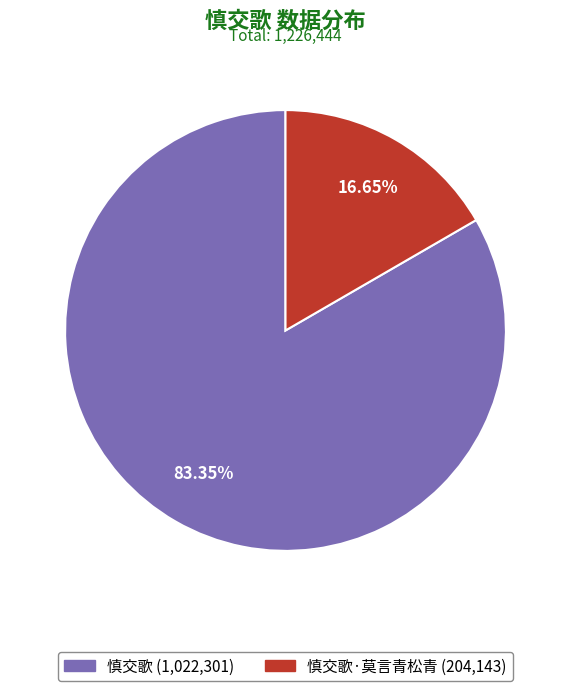

Is there a majority slice in this chart?

Yes